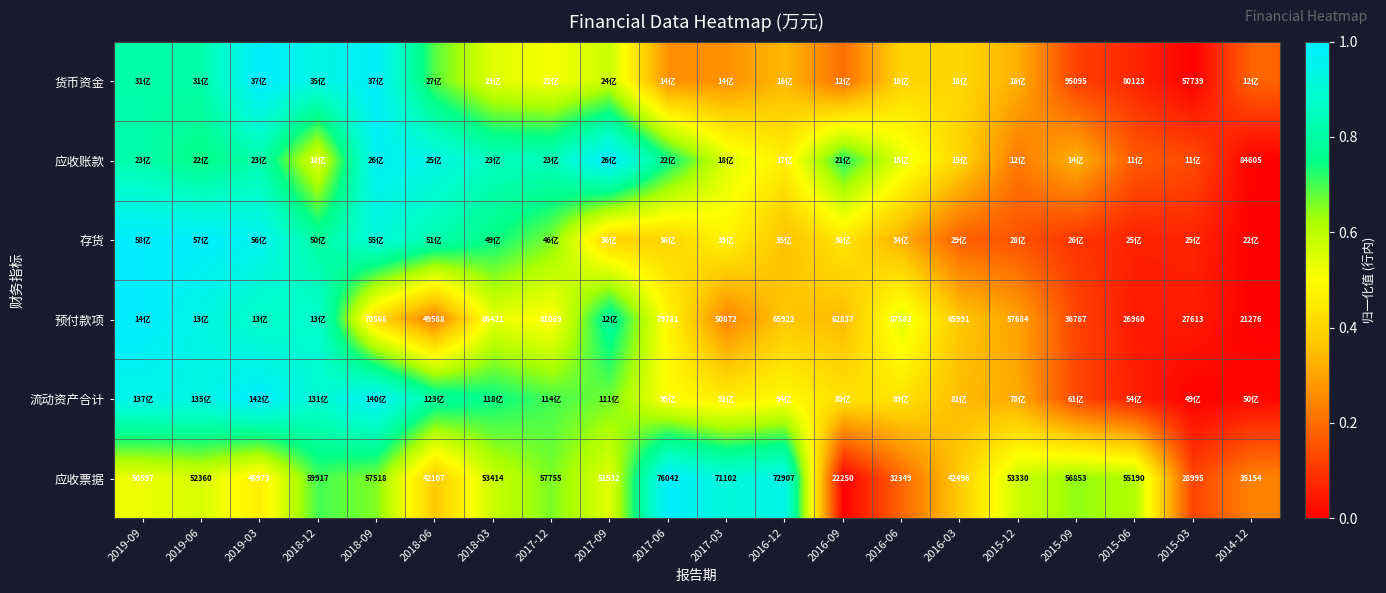

Between 2015-09 and 2014-12, which series saw the biggest shift?

应收票据